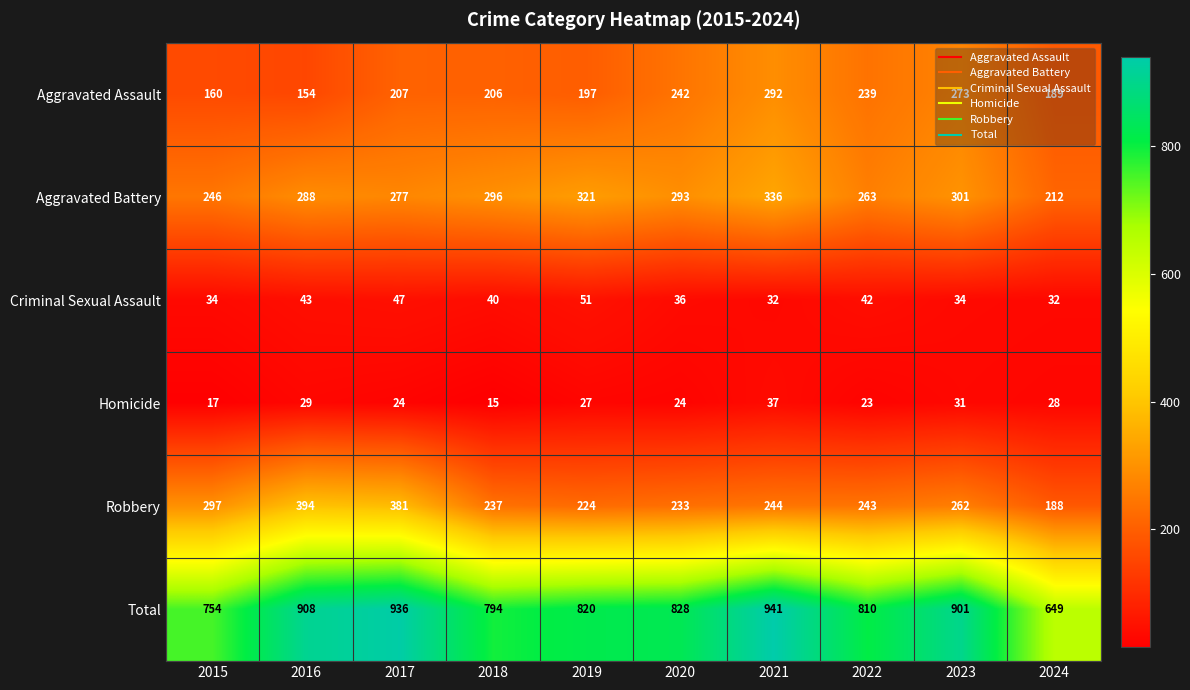

True or false: Robbery has a value of 309 at 2024.

False